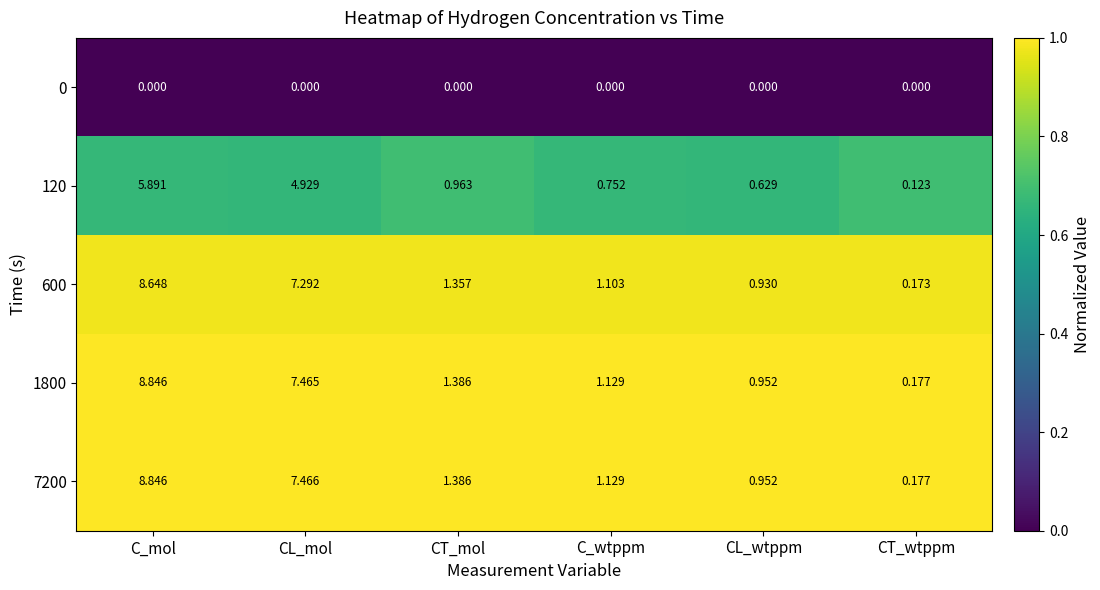

Rank the categories by 120 value from highest to lowest.

C_mol, CL_mol, CT_mol, C_wtppm, CL_wtppm, CT_wtppm